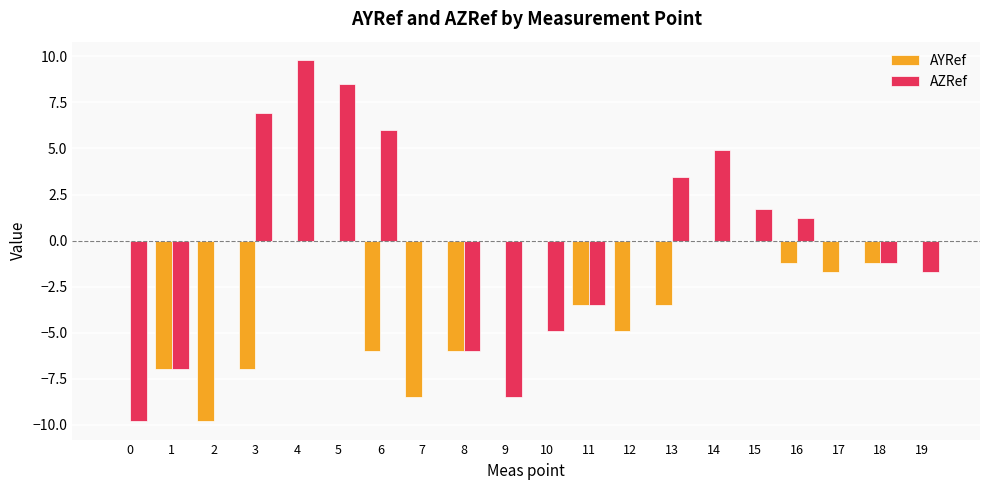

What is the highest value of the AZRef series?

9.8